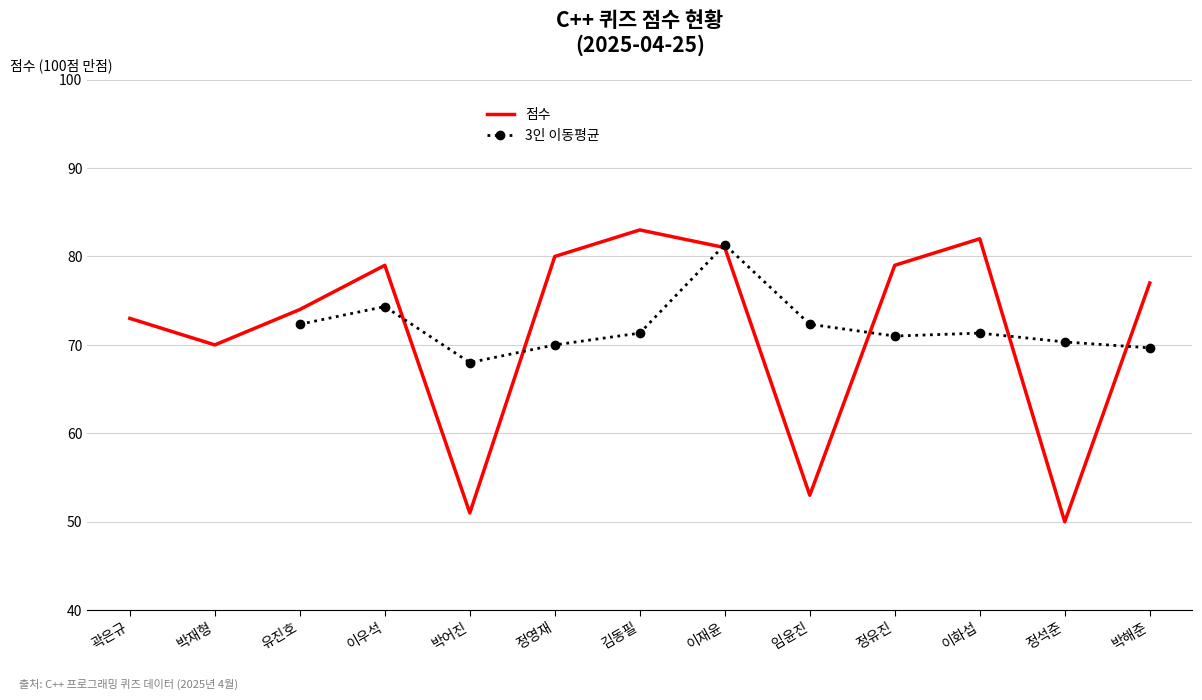

Reading right to left, what are all the values shown in this chart?

77	50	82	79	53	81	83	80	51	79	74	70	73